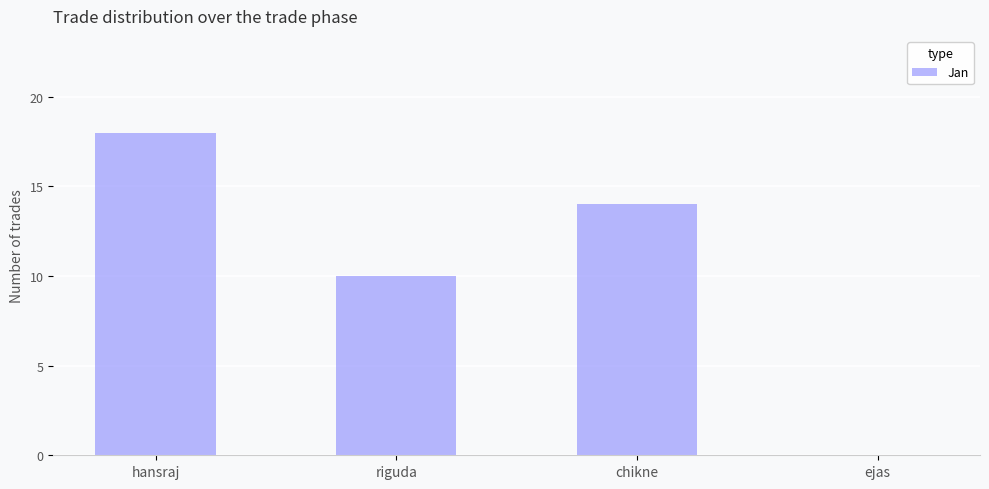

What is the sum of the values at riguda and ejas?

10